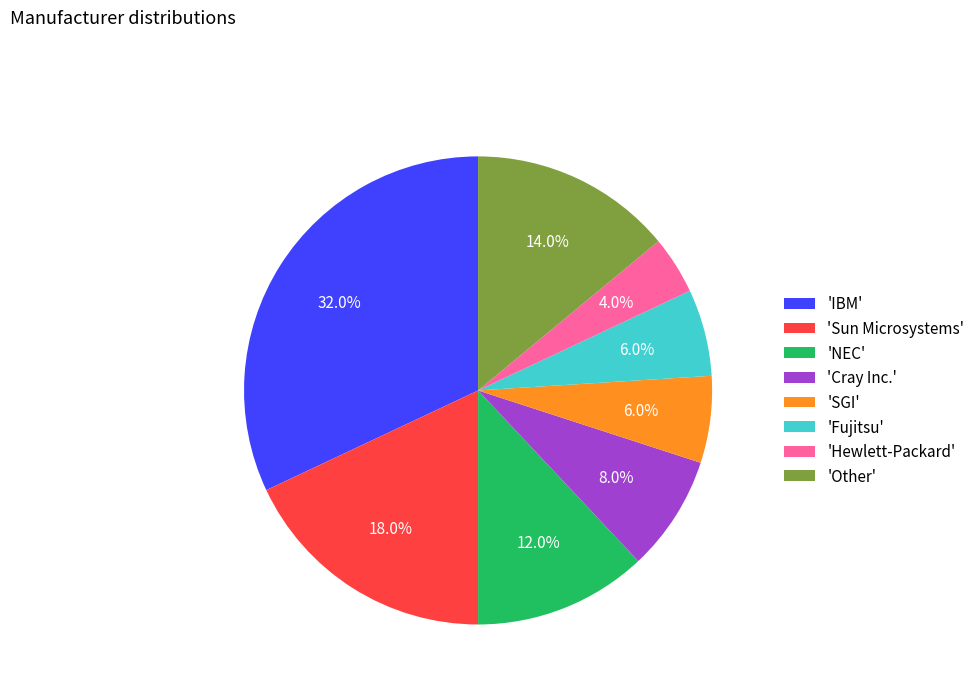

What portion of the pie excludes 'Hewlett-Packard'?

96.0%